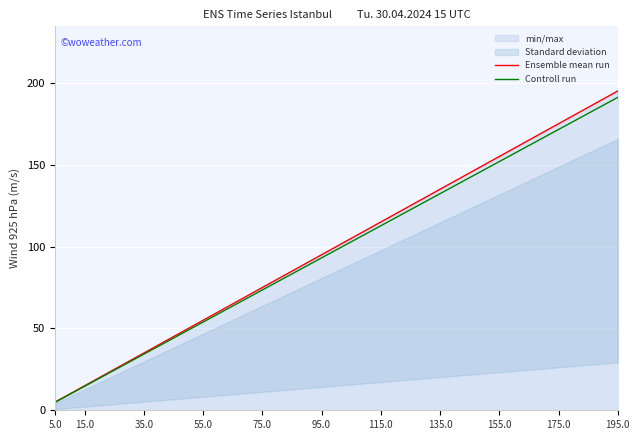

How many values in the Ensemble mean run series are below 105?

10